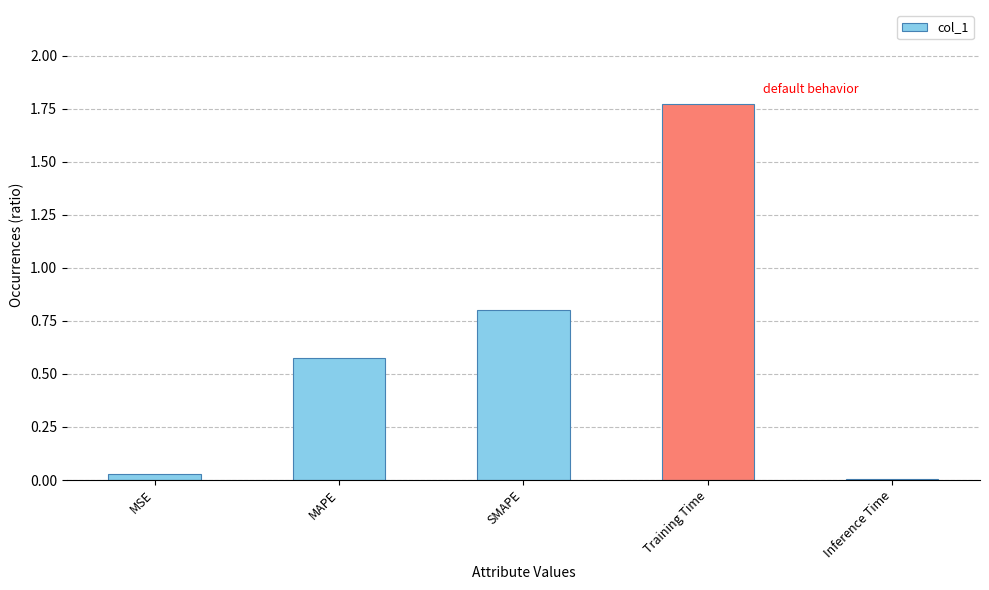

Between MAPE and Inference Time, which is larger?

MAPE